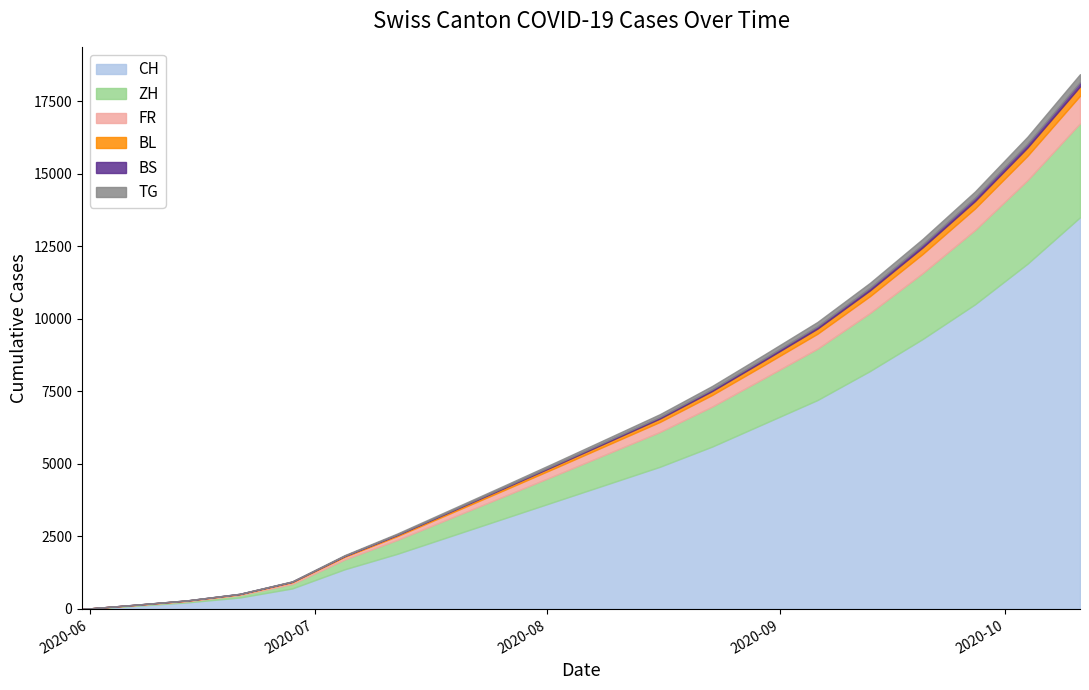

Reading right to left, transcribe all the data shown in this chart.

CH: 13500	11900	10500	9300	8200	7200	6400	5600	4900	4300	3700	3100	2500	1900	1368	707	395	227	106	0
ZH: 3240	2880	2560	2270	2000	1770	1570	1380	1200	1050	900	760	620	480	337	152	80	38	23	0
FR: 950	840	745	660	580	515	455	400	345	300	255	210	170	130	92	61	32	22	9	0
BL: 322	286	254	226	200	178	156	136	118	100	84	68	54	40	27	16	7	4	3	0
BS: 147	130	115	102	90	79	69	60	52	44	37	30	24	18	12	7	7	5	4	0
TG: 274	243	216	192	170	150	132	115	99	84	70	56	44	32	21	10	2	1	0	0